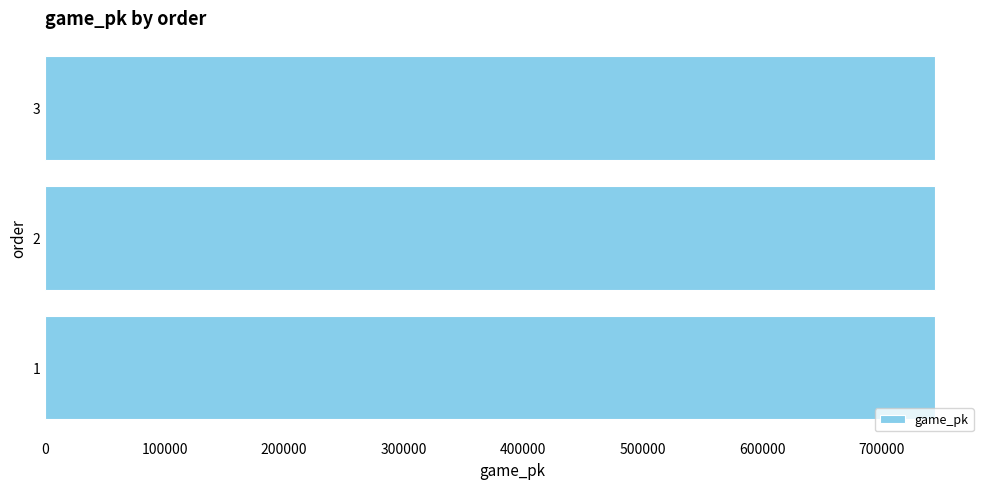

The value at 3 is 1307870. True or false?

False